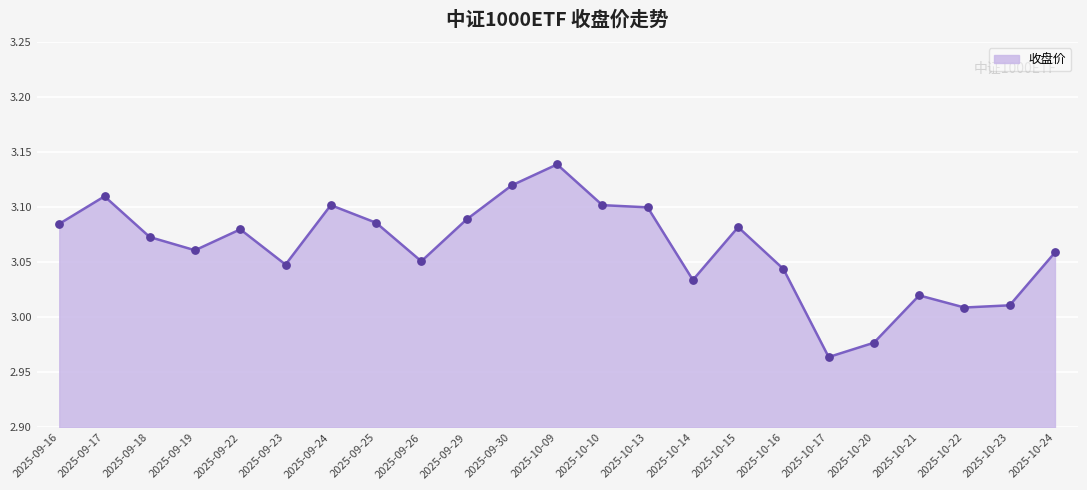

Between 2025-09-18 and 2025-10-09, which is larger?

2025-10-09